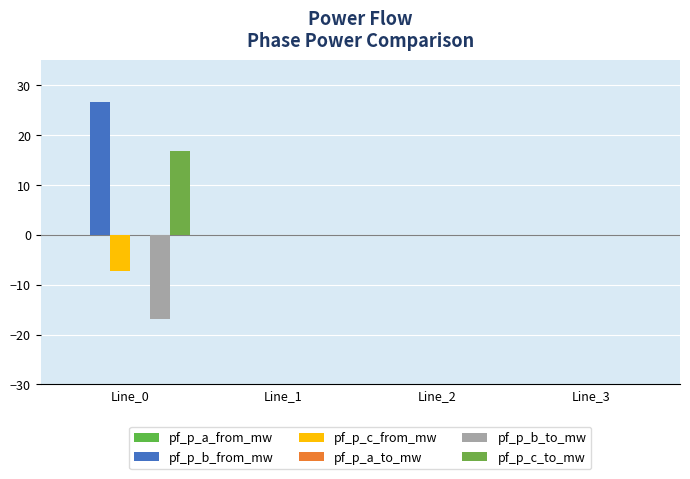

Which category has the highest value in the pf_p_b_from_mw series?

Line_0